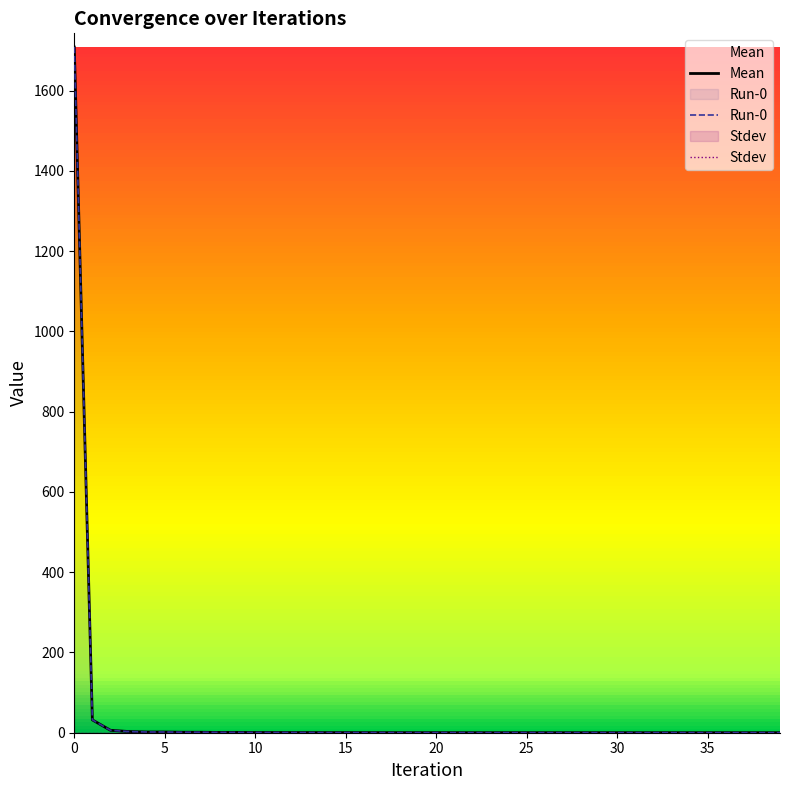

What is the greatest value displayed?

1708.5